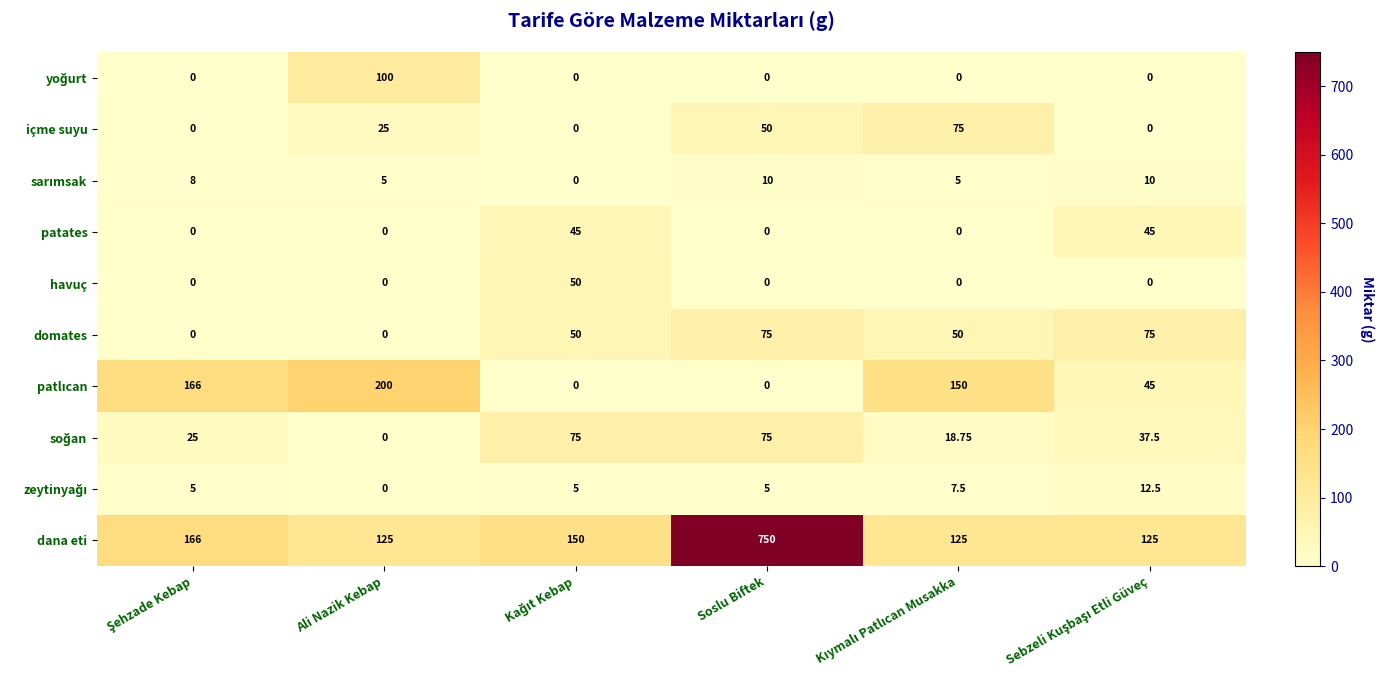

Which series has the largest range (max minus min)?

dana eti